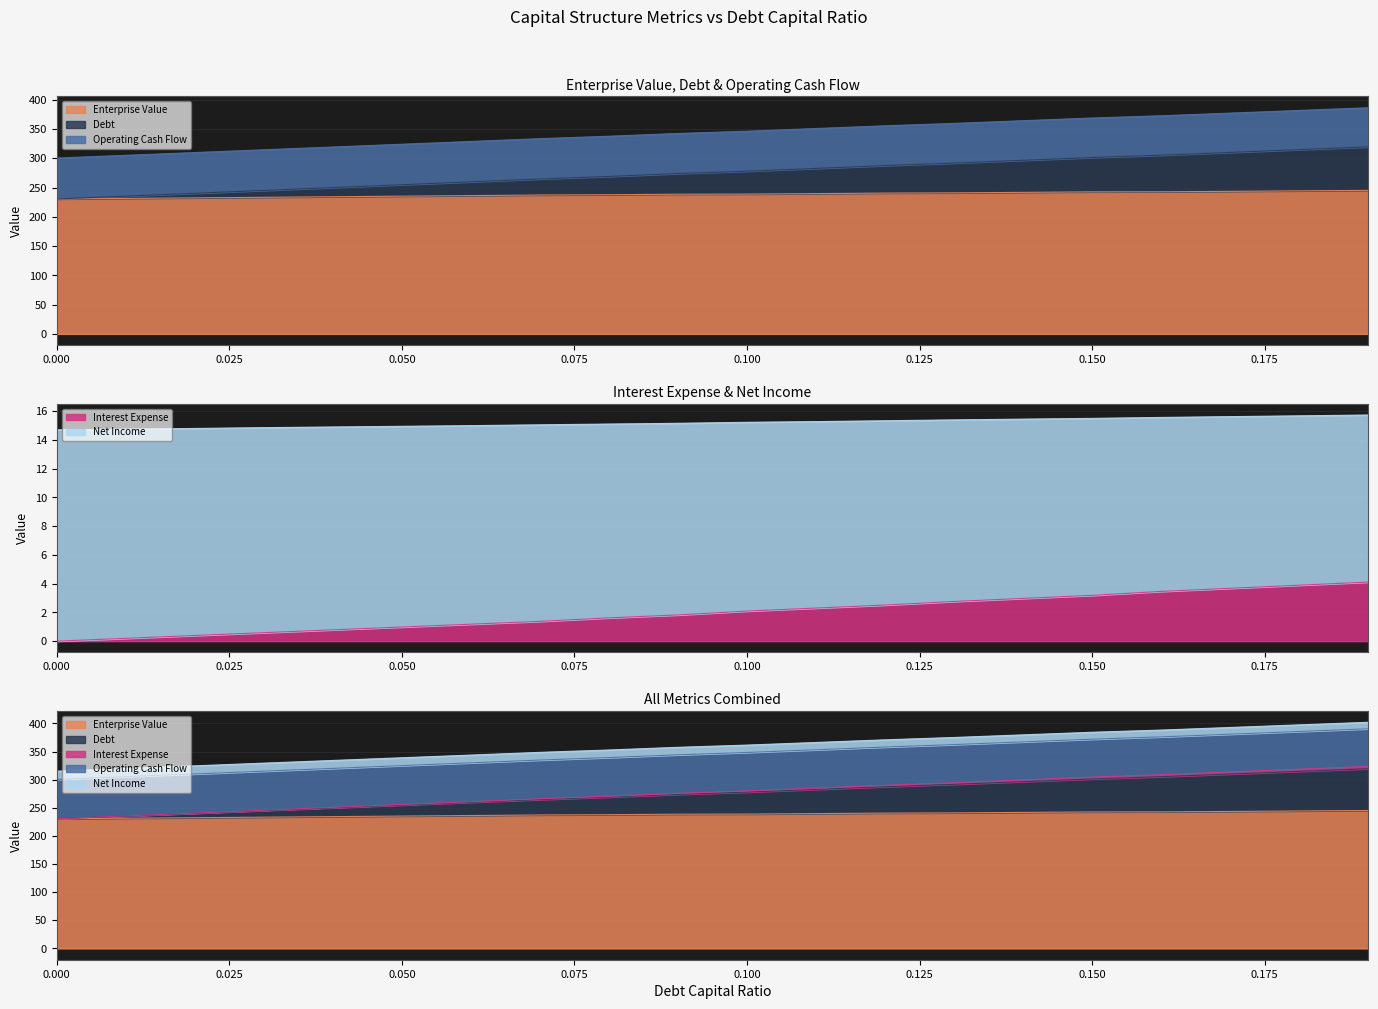

True or false: interest_expense has more than 0 interior local peaks.

False